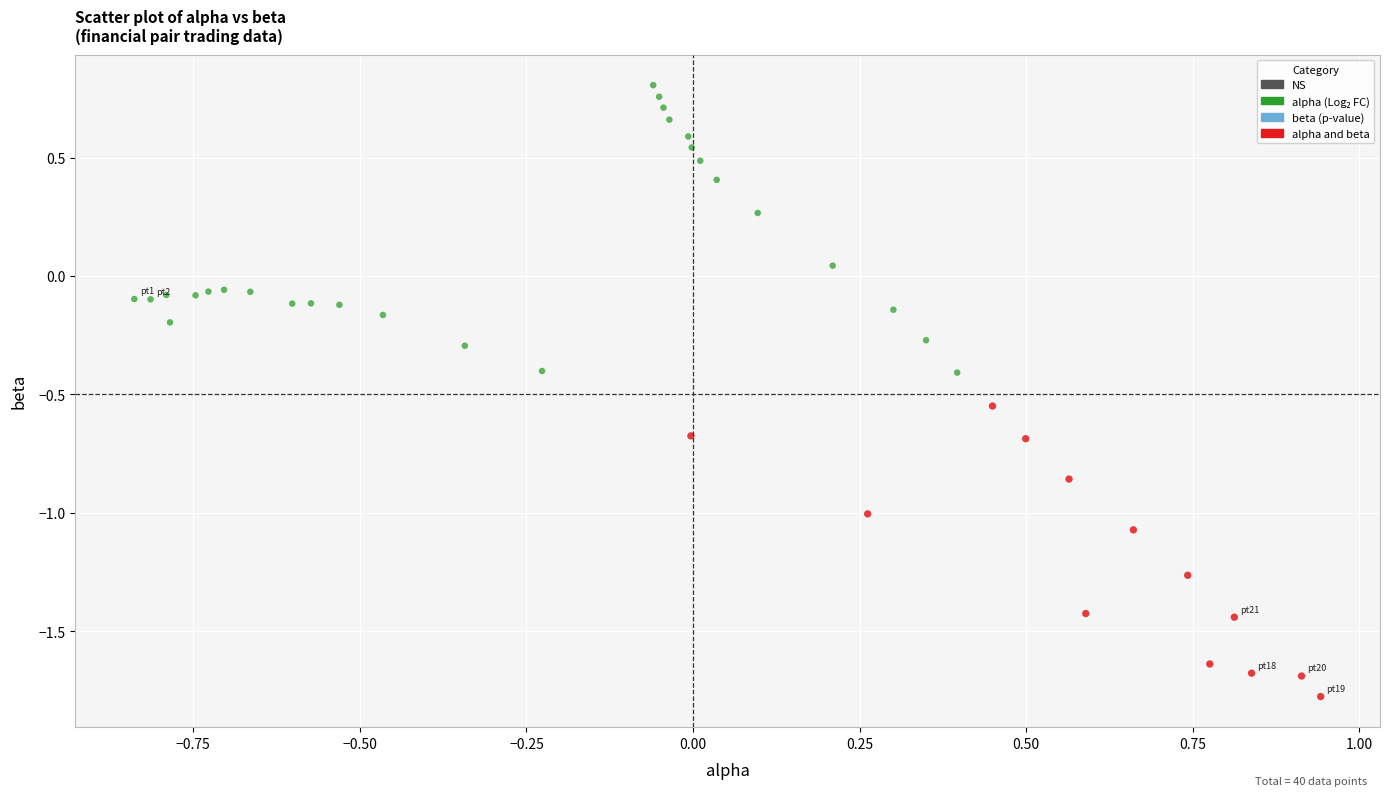

Which series contains the lowest Y value?

alpha and beta